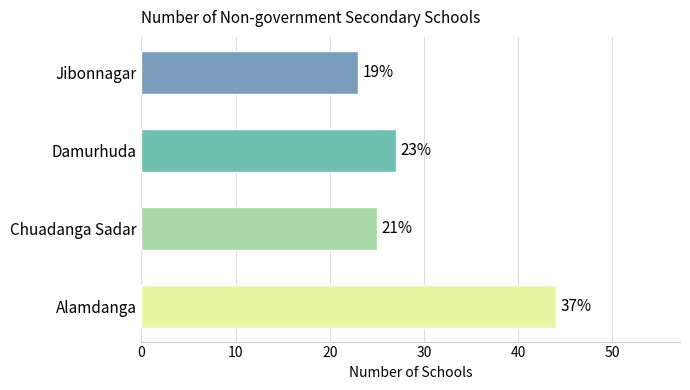

What is the smallest value displayed?

23